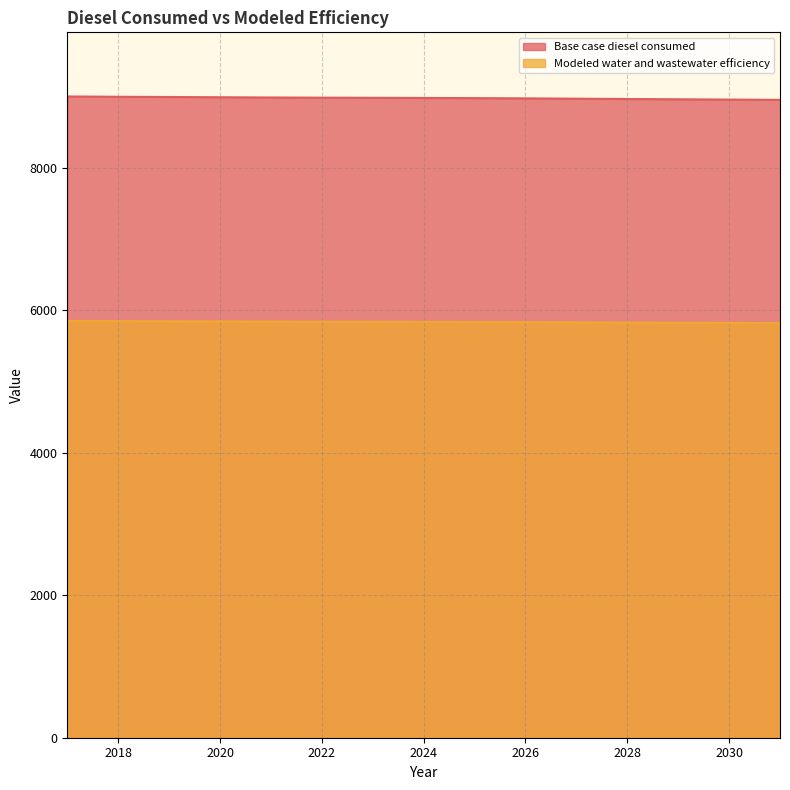

How many lines are shown in the chart?

2